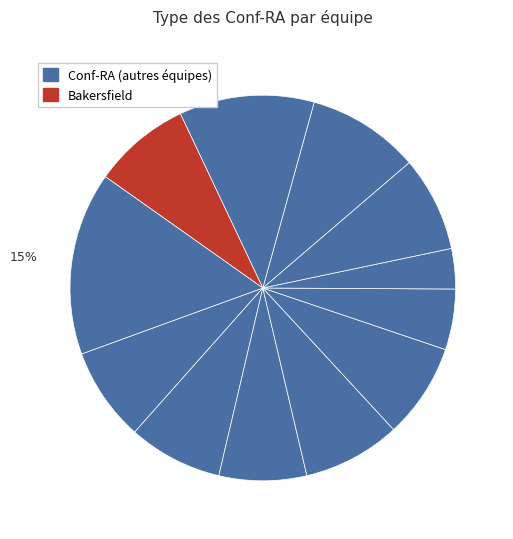

Count the number of slices in the pie.

12